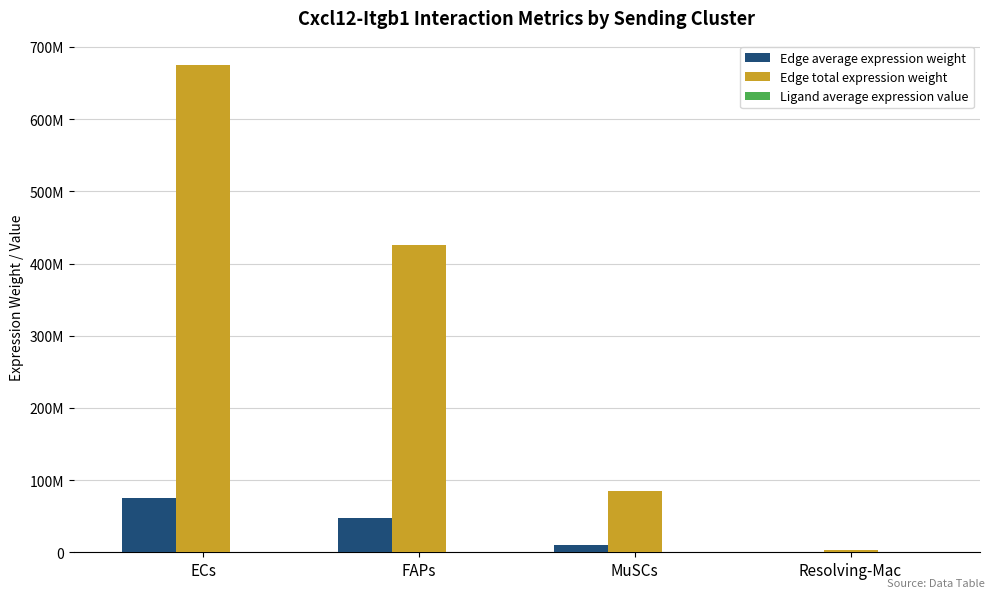

At which label does Edge average expression weight reach its peak?

ECs